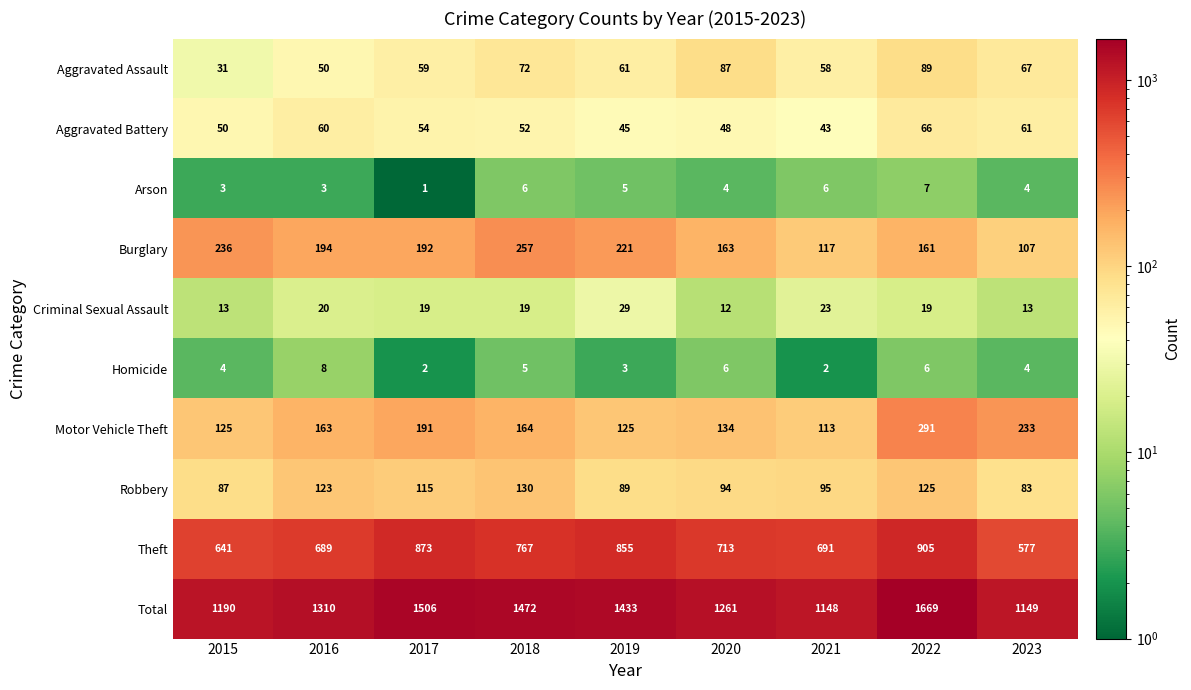

Where does the Theft series first go above 713?

2017